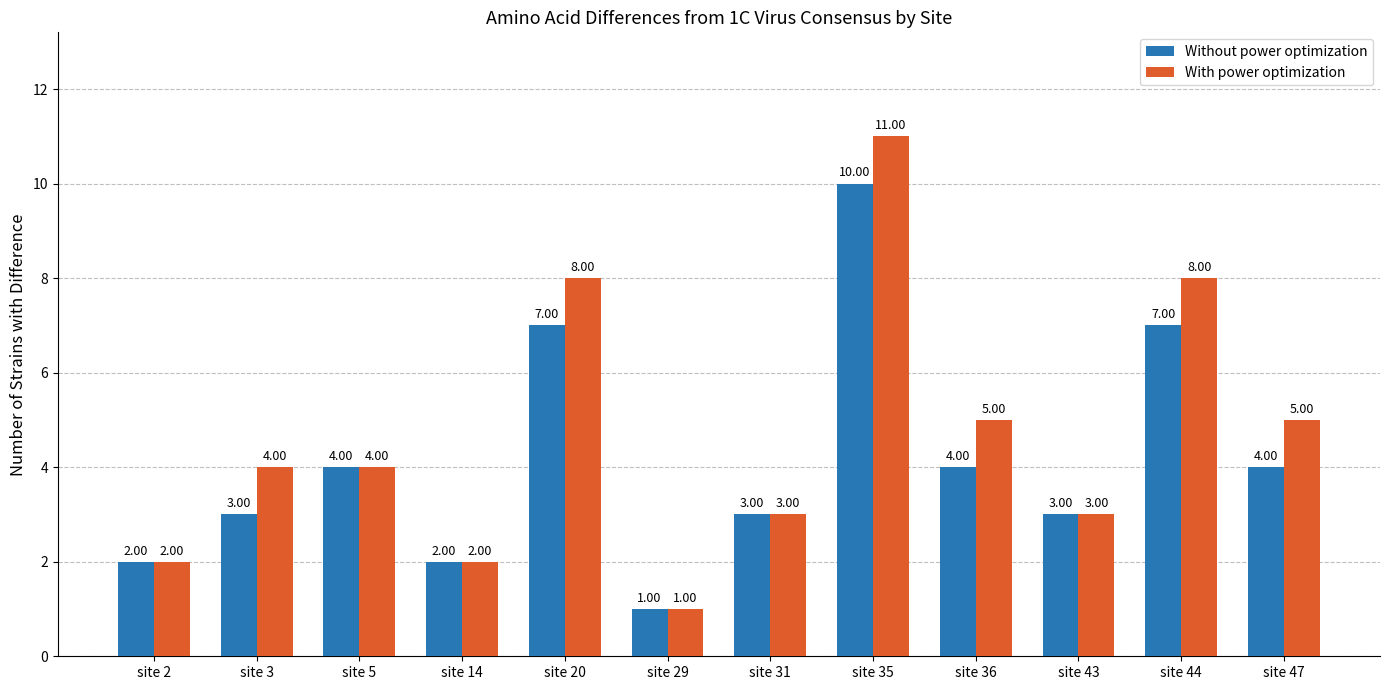

At which category is the sum across all series the highest?

site 35